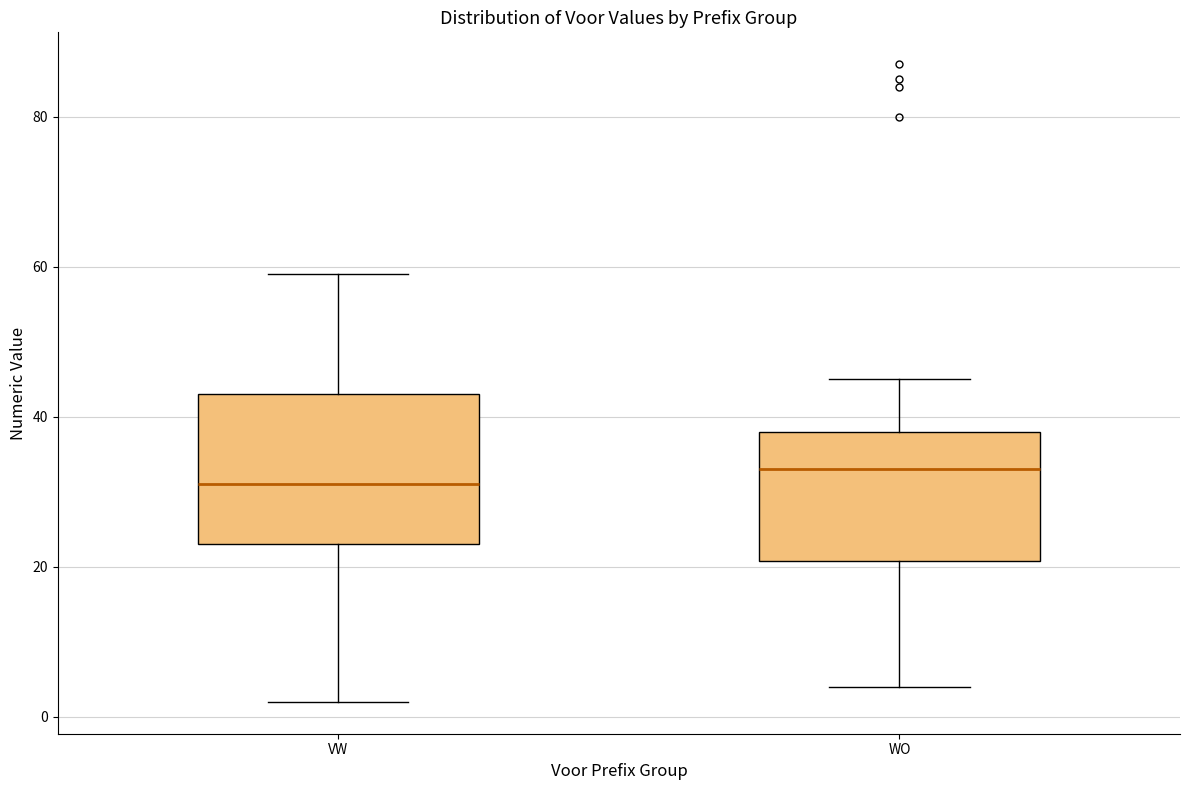

Where does the upper whisker of the box for VW end on the y-axis? The values are not printed on the chart, so give them approximately, as read against the axis.

60